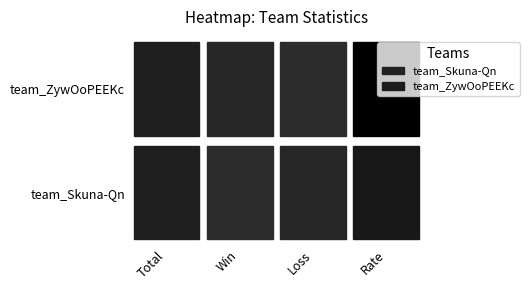

Which series has the largest total across all categories?

team_ZywOoPEEKc